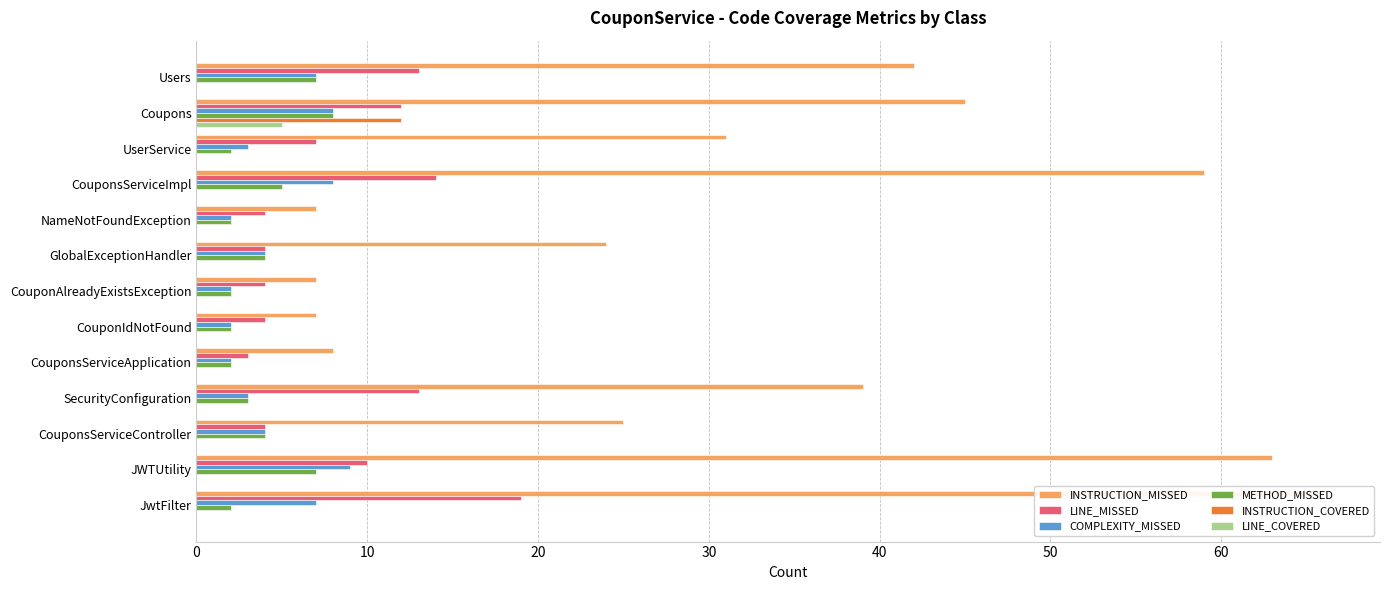

Rank the series by their maximum value, from highest to lowest.

INSTRUCTION_MISSED, LINE_MISSED, INSTRUCTION_COVERED, COMPLEXITY_MISSED, METHOD_MISSED, LINE_COVERED